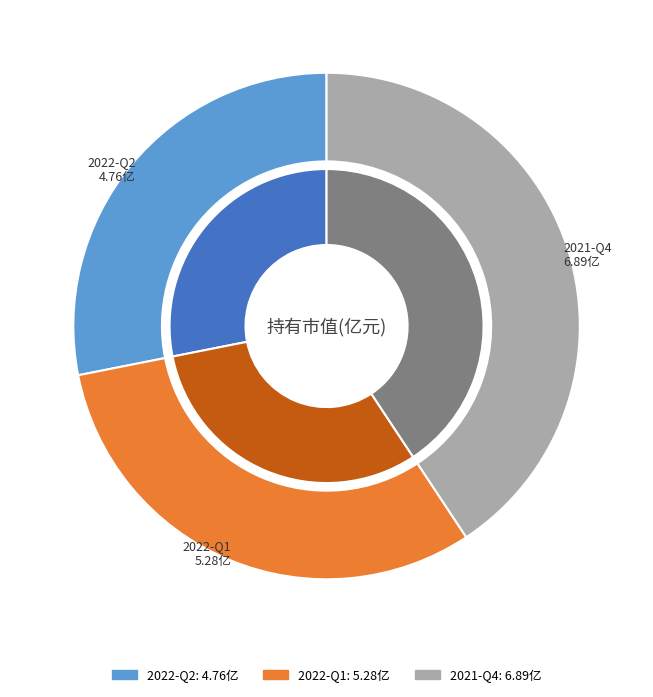

Do 2021-Q4 and 2022-Q1 together represent more than half of the pie?

Yes